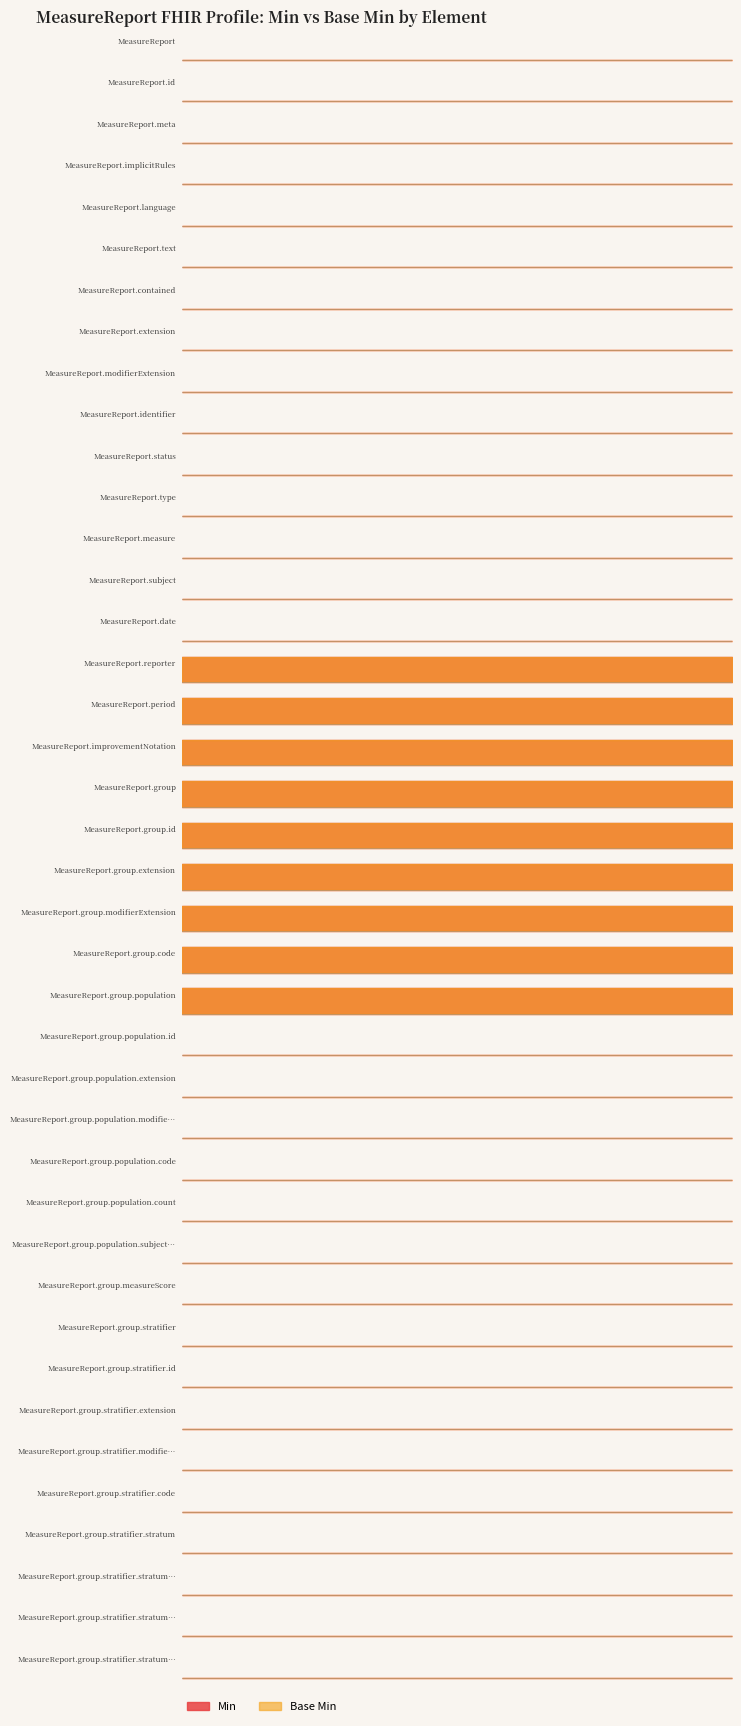

True or false: Min has more than 1 points higher than both neighbors.

False